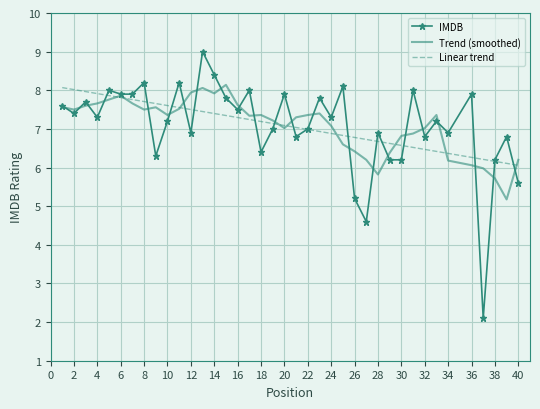

Which series has the largest range (max minus min)?

IMDB